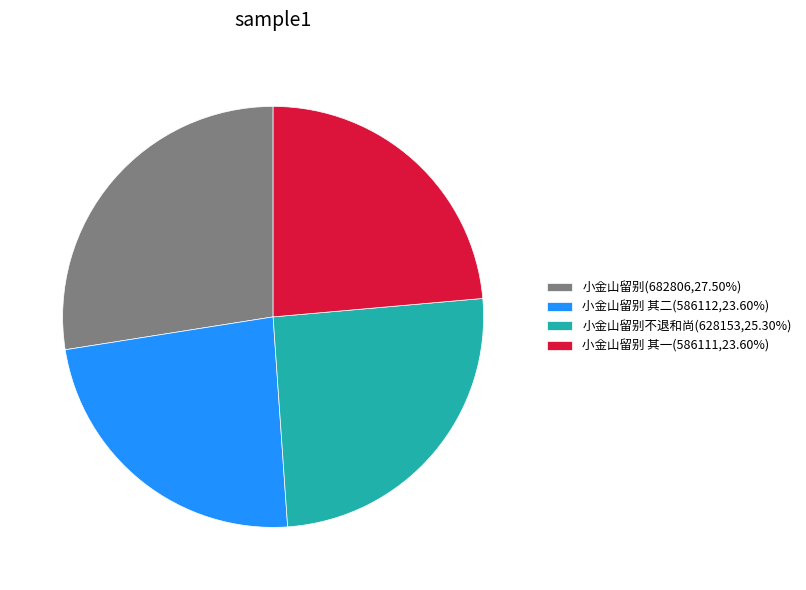

How many segments does this pie chart have?

4